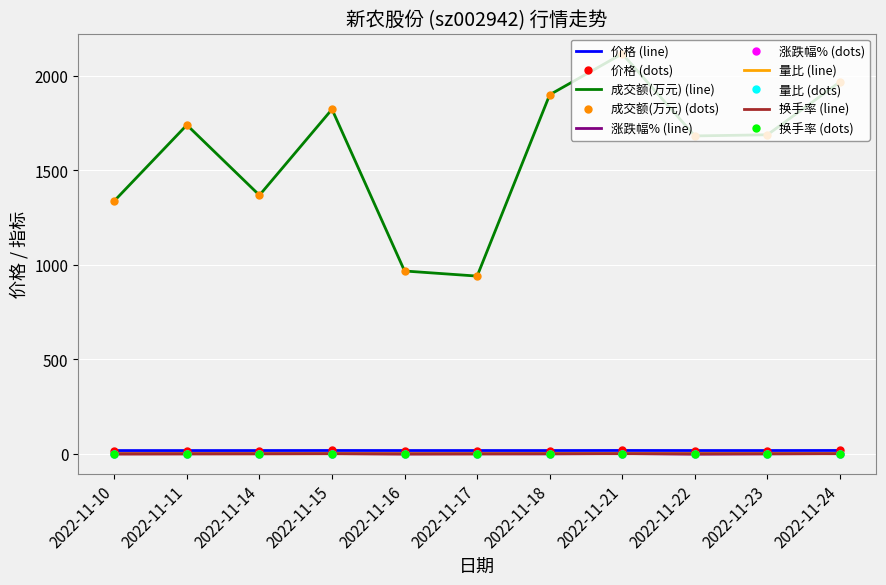

What are all the series names shown in the legend?

价格, 成交额(万元), 涨跌幅%, 量比, 换手率